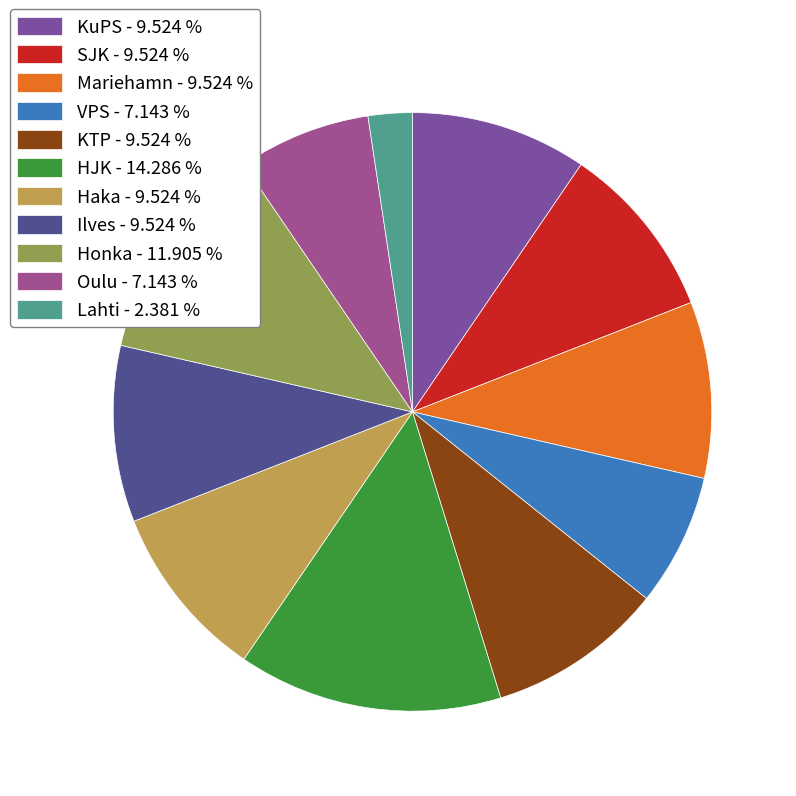

What is the ratio of the value at KuPS to the value at Oulu?

1.3